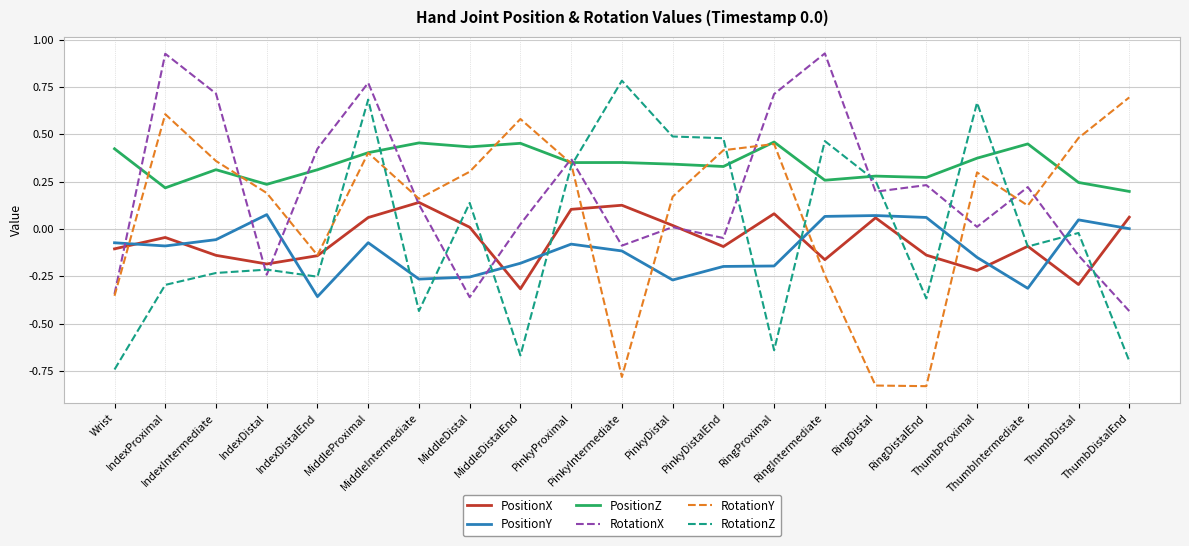

How many times do PositionY and RotationY cross each other?

5